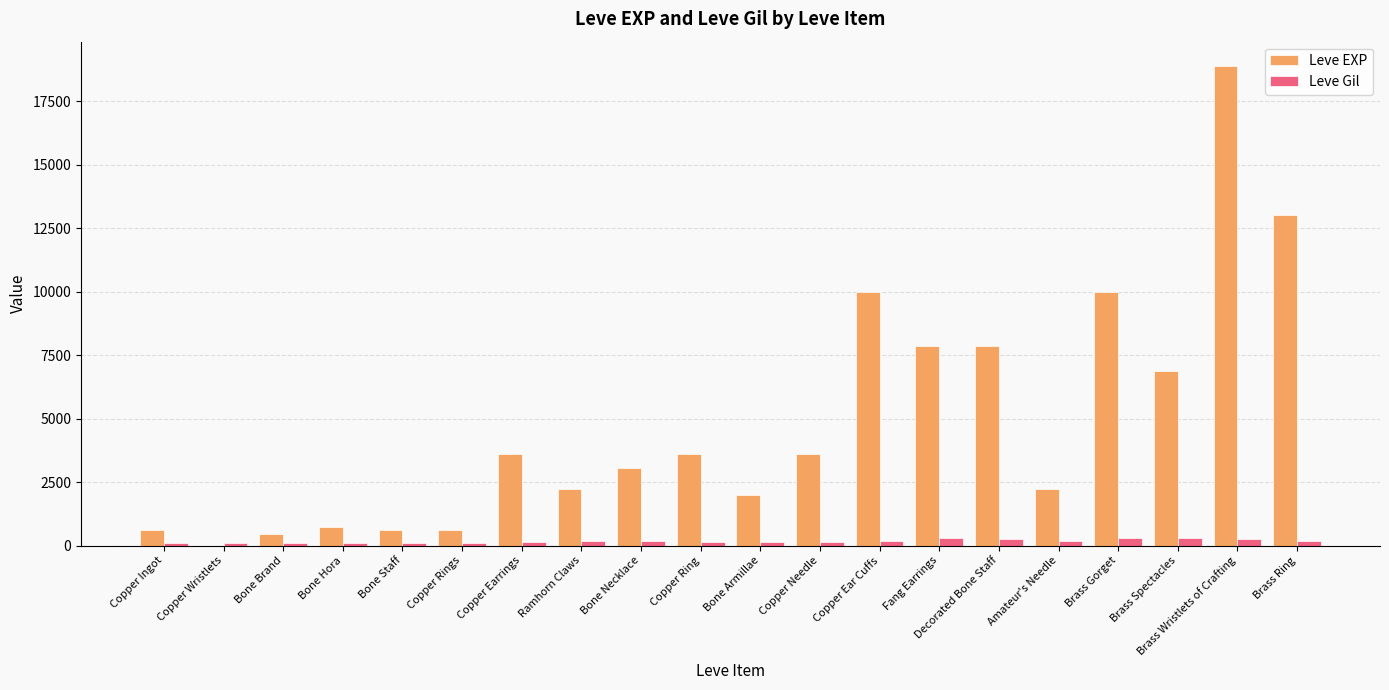

True or false: Leve Gil has a value of 173 at Brass Ring.

True